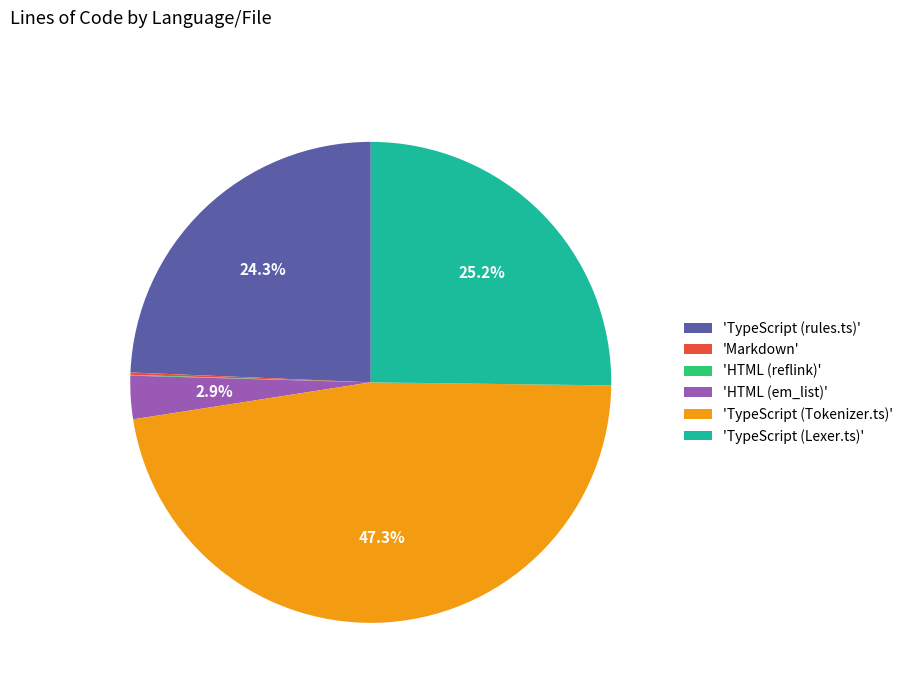

Is the sum of 'TypeScript (Tokenizer.ts)' and 'TypeScript (Lexer.ts)' greater than half?

Yes